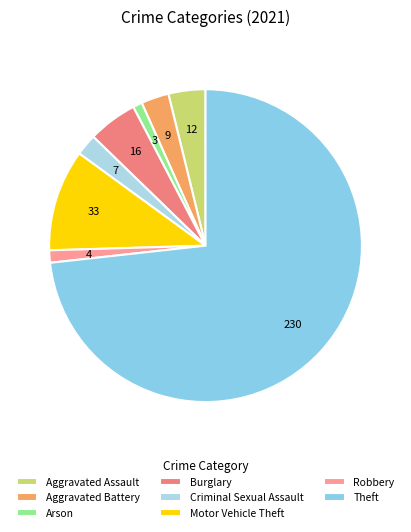

What percentage is the Burglary slice, to the nearest percent?

5%